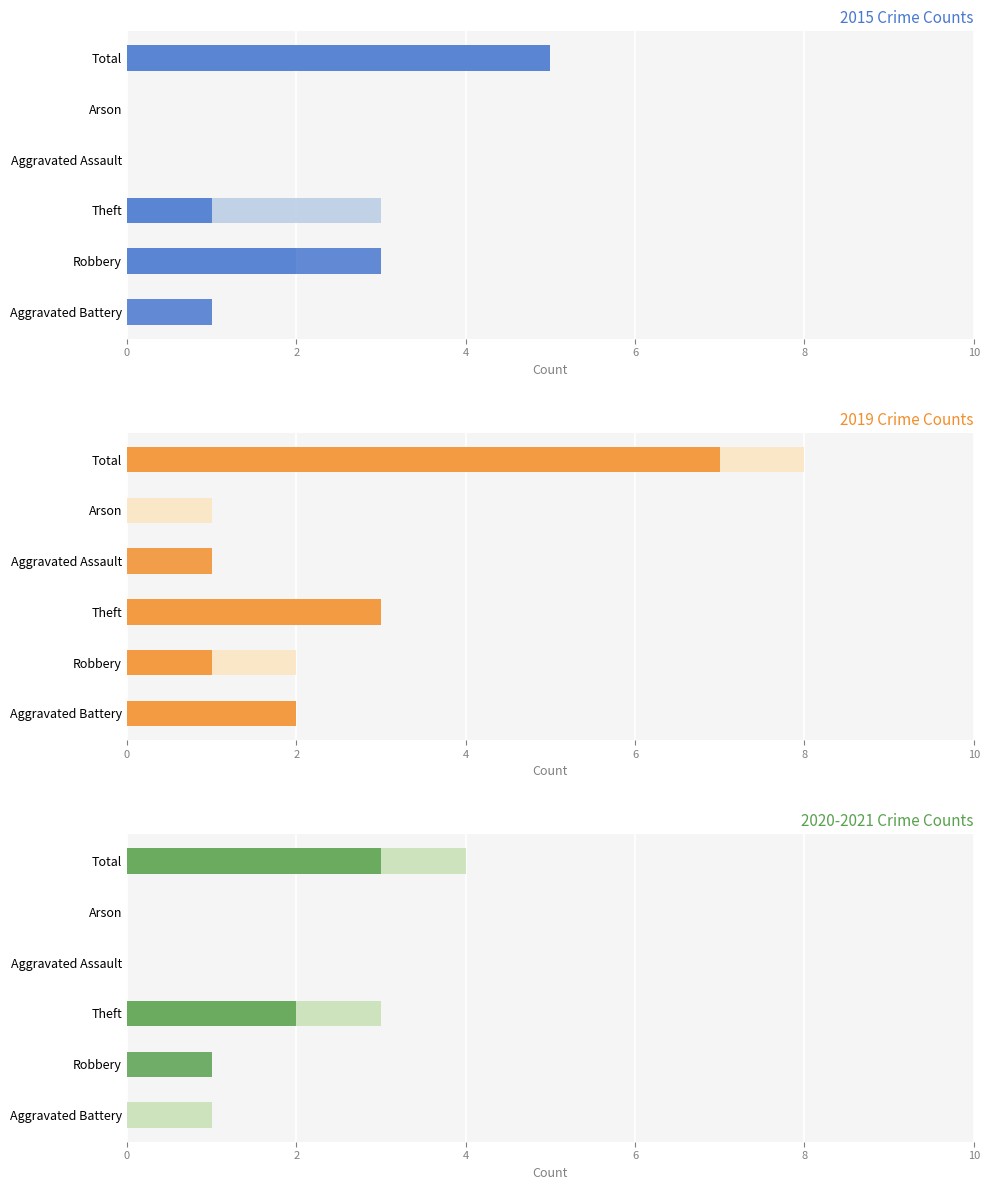

Which series has the largest total across all categories?

2022